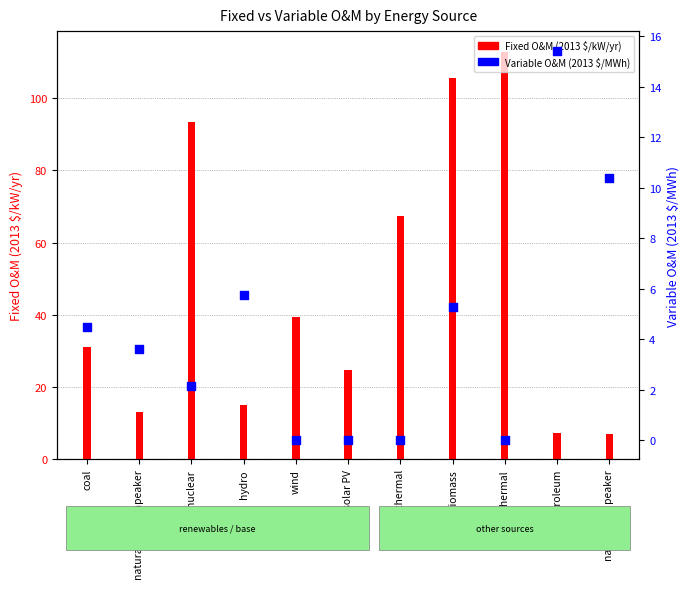

What are all the series names shown in the legend?

Fixed O&M (2013 $/kW/yr), Variable O&M (2013 $/MWh)